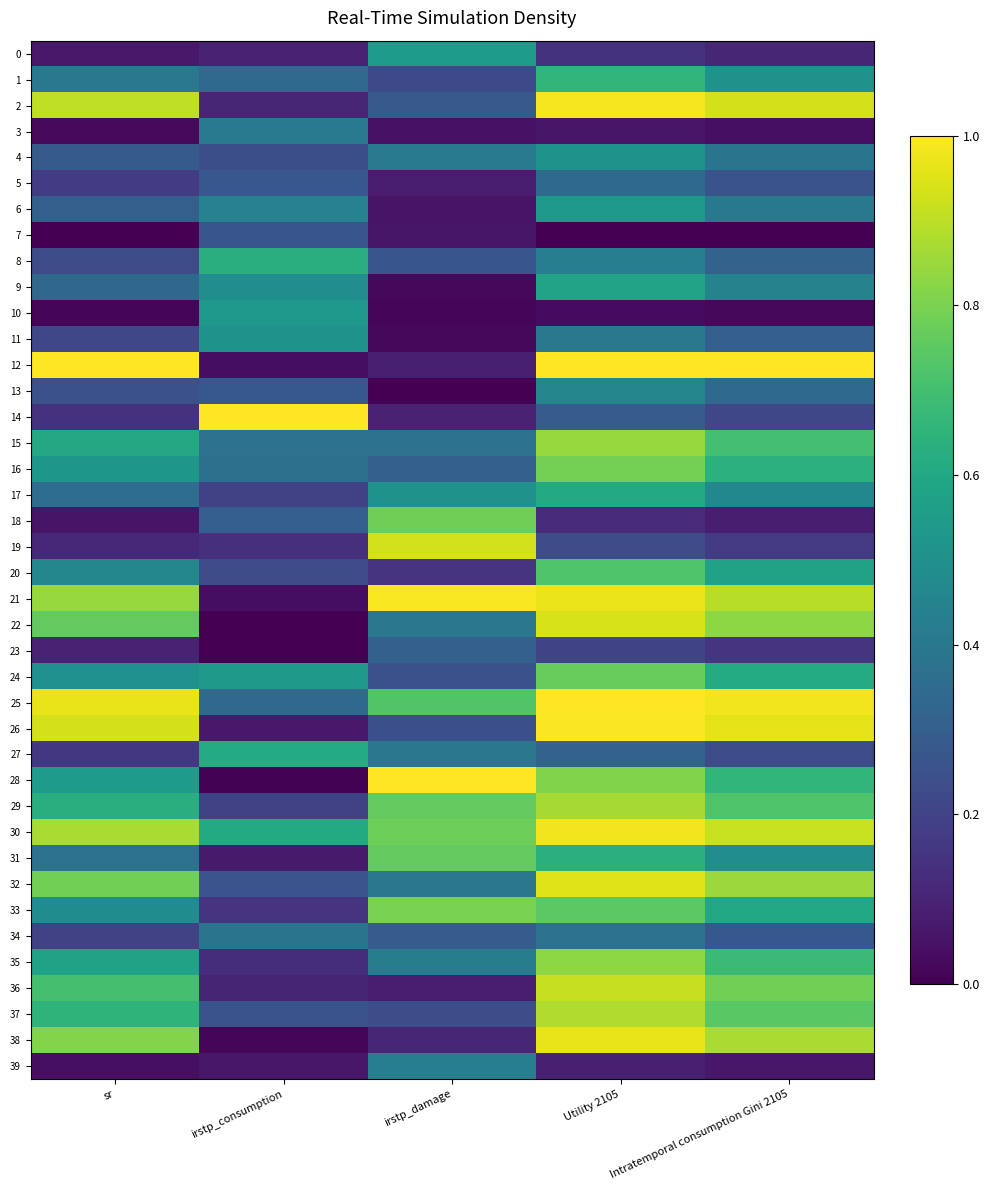

Which label corresponds to the smallest value in the chart?

sr